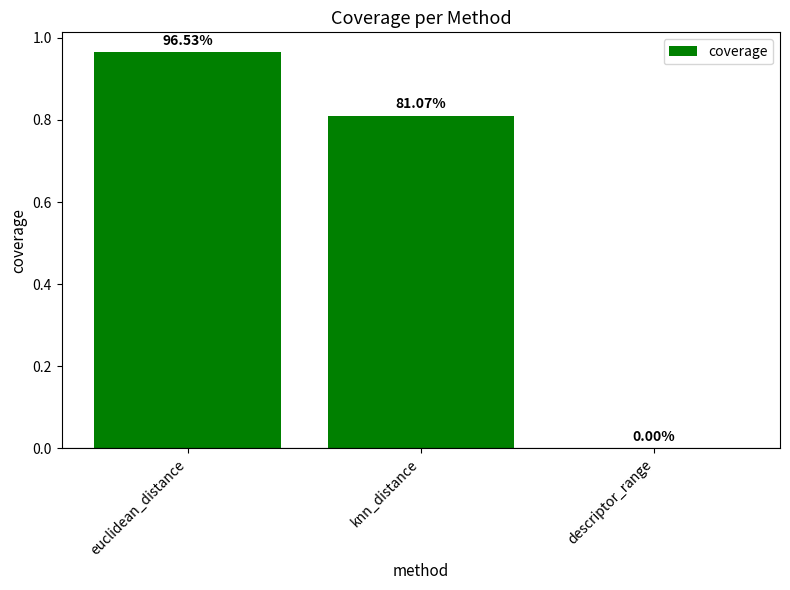

Are the bars horizontal?

No